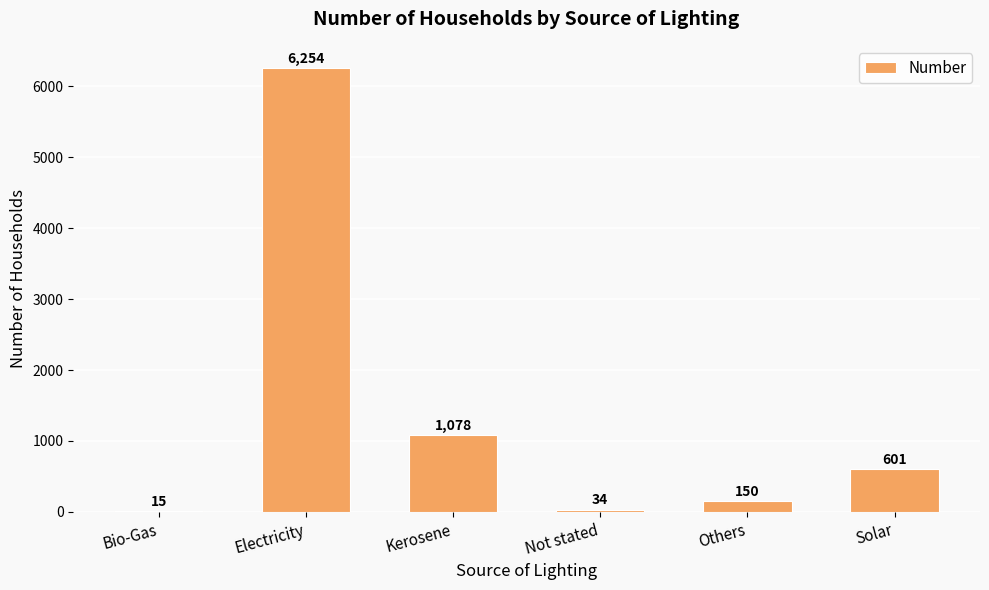

At which category does the chart reach its peak across all series?

Electricity